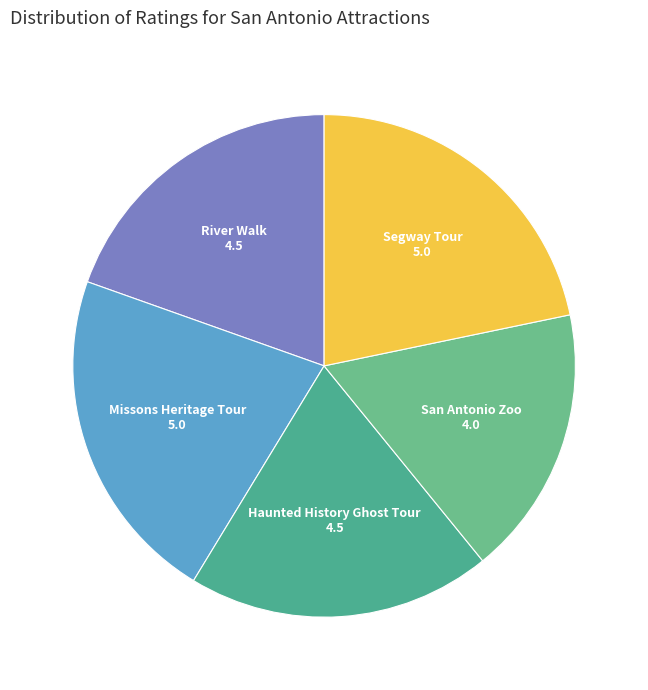

Which slice is the smallest?

San Antonio Zoo